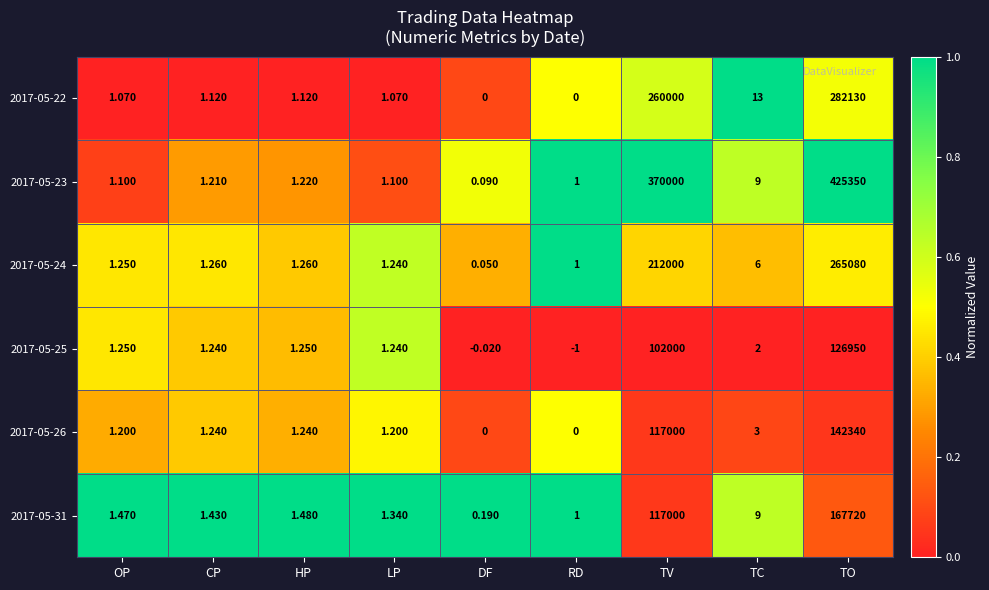

List the labels in order of 2017-05-31 value, largest first.

TO, TV, TC, HP, OP, CP, LP, RD, DF